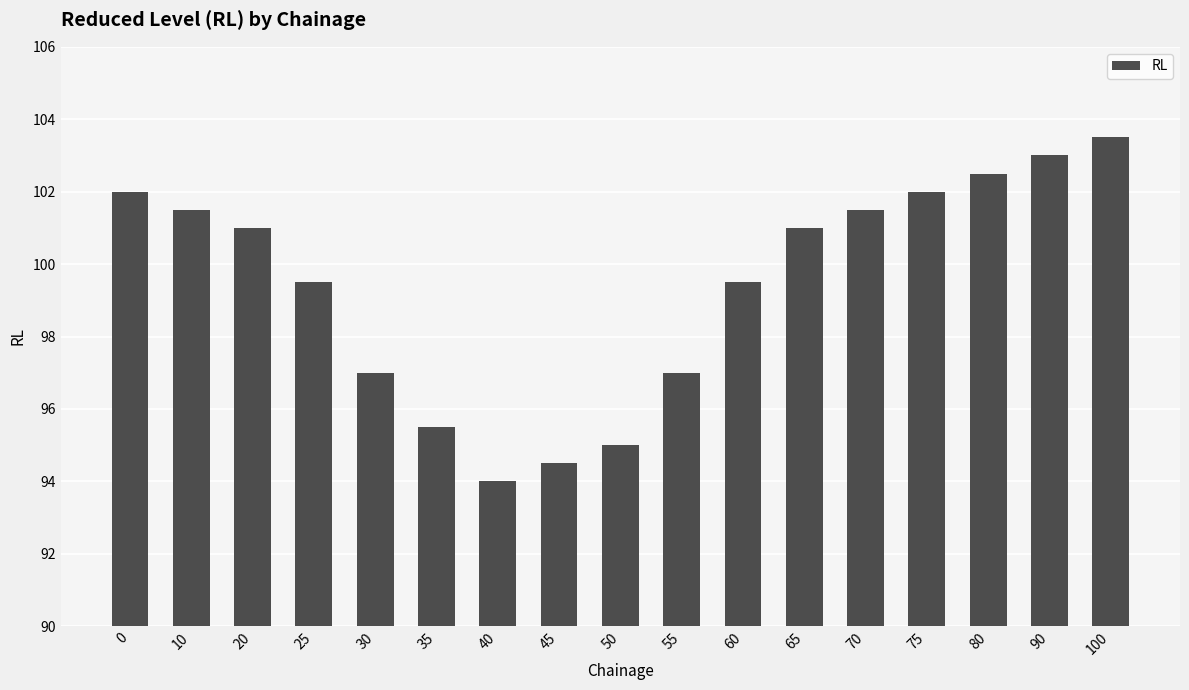

Is it true that the value at 100 is 103.5?

True